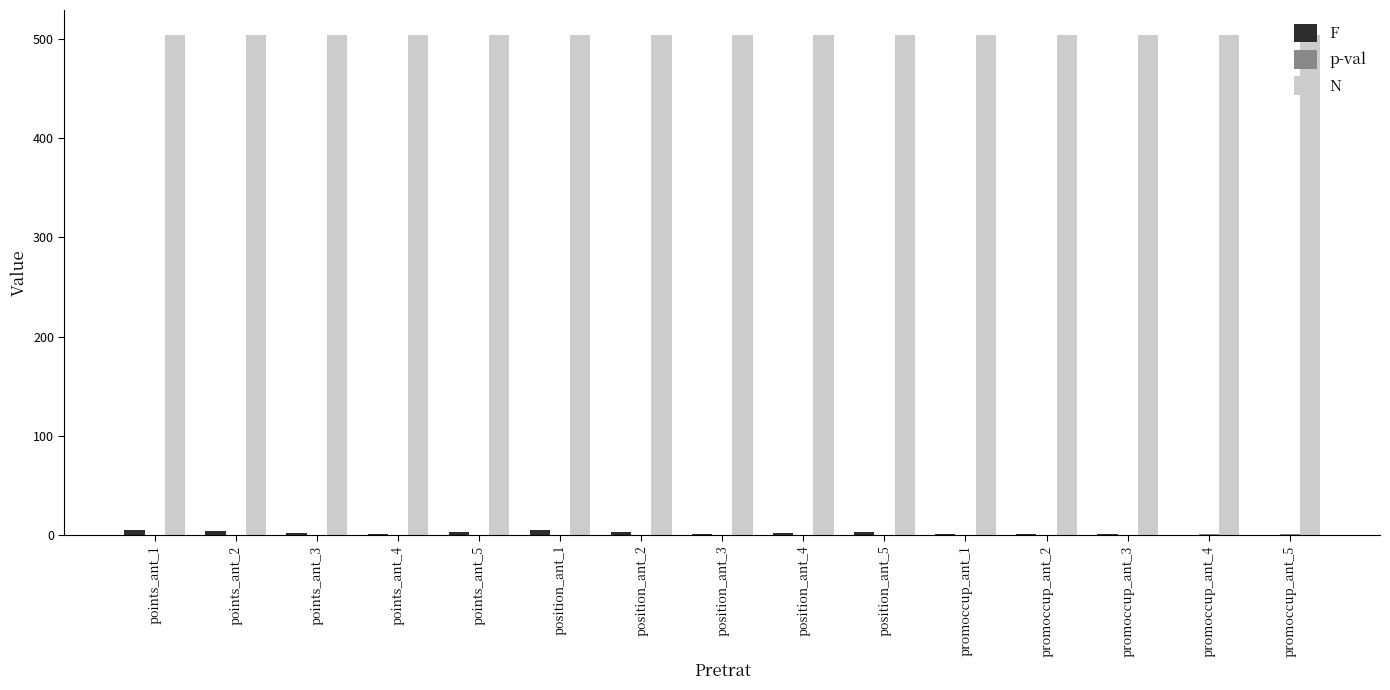

The value of N at position_ant_3 is 716.2. True or false?

False